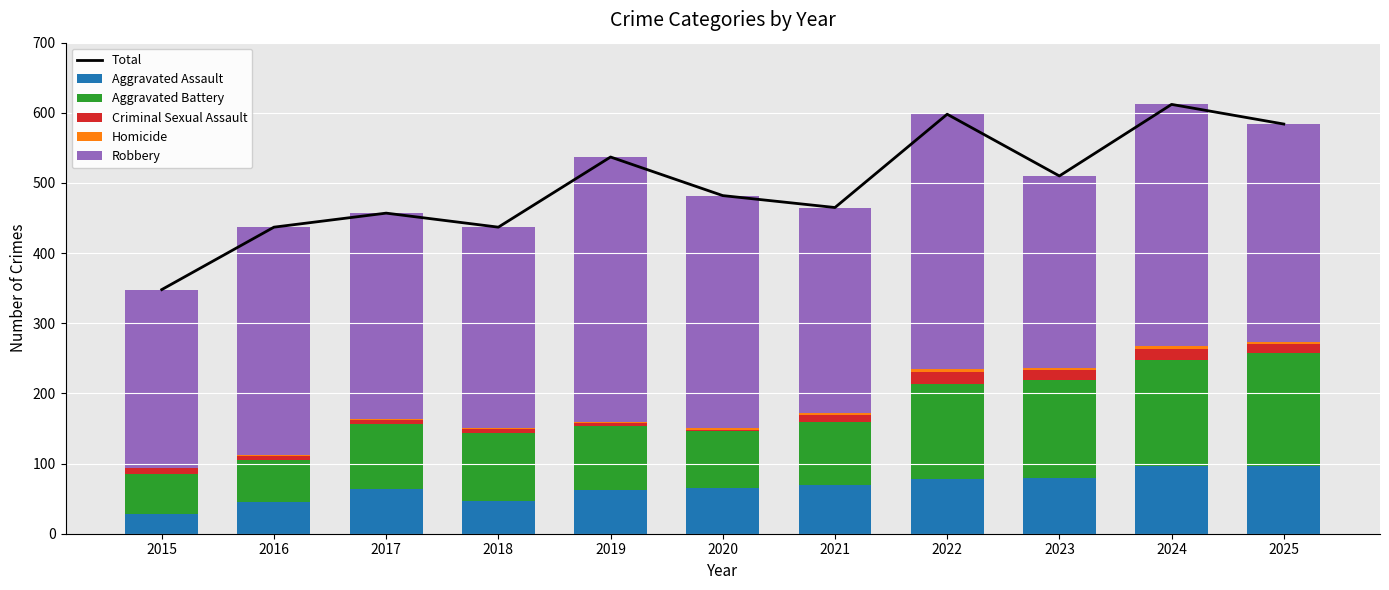

What is the value of the Criminal Sexual Assault bar at the 4th from the left?

6